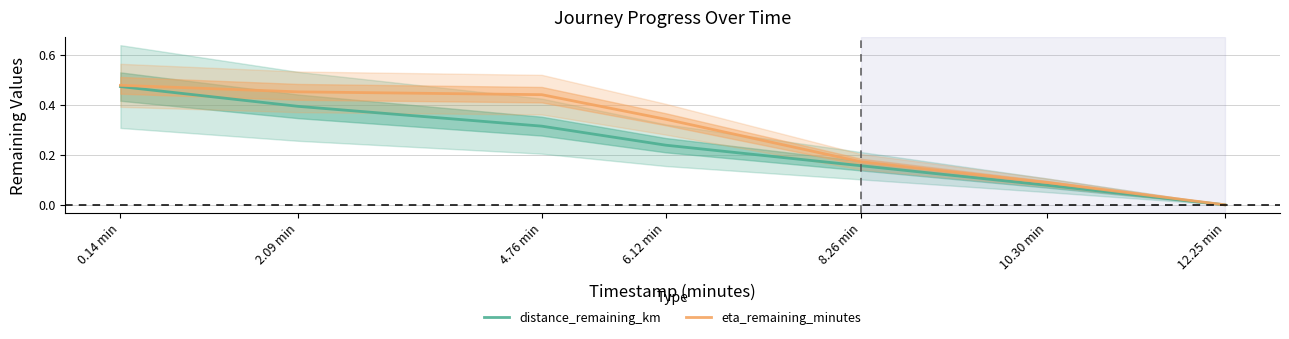

What is the maximum value shown in the chart?

0.5